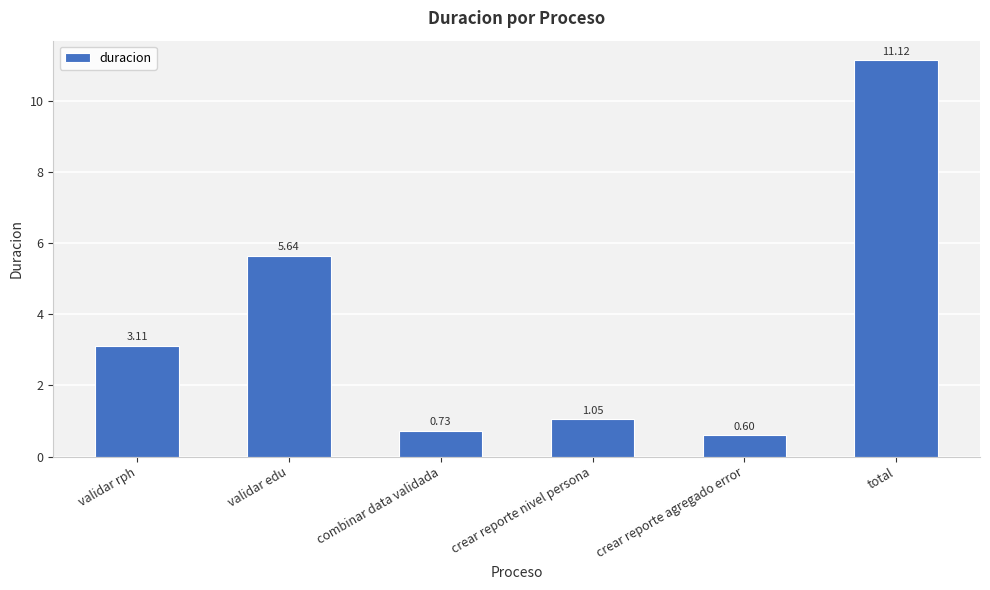

What is the difference between the maximum and minimum values?

10.5